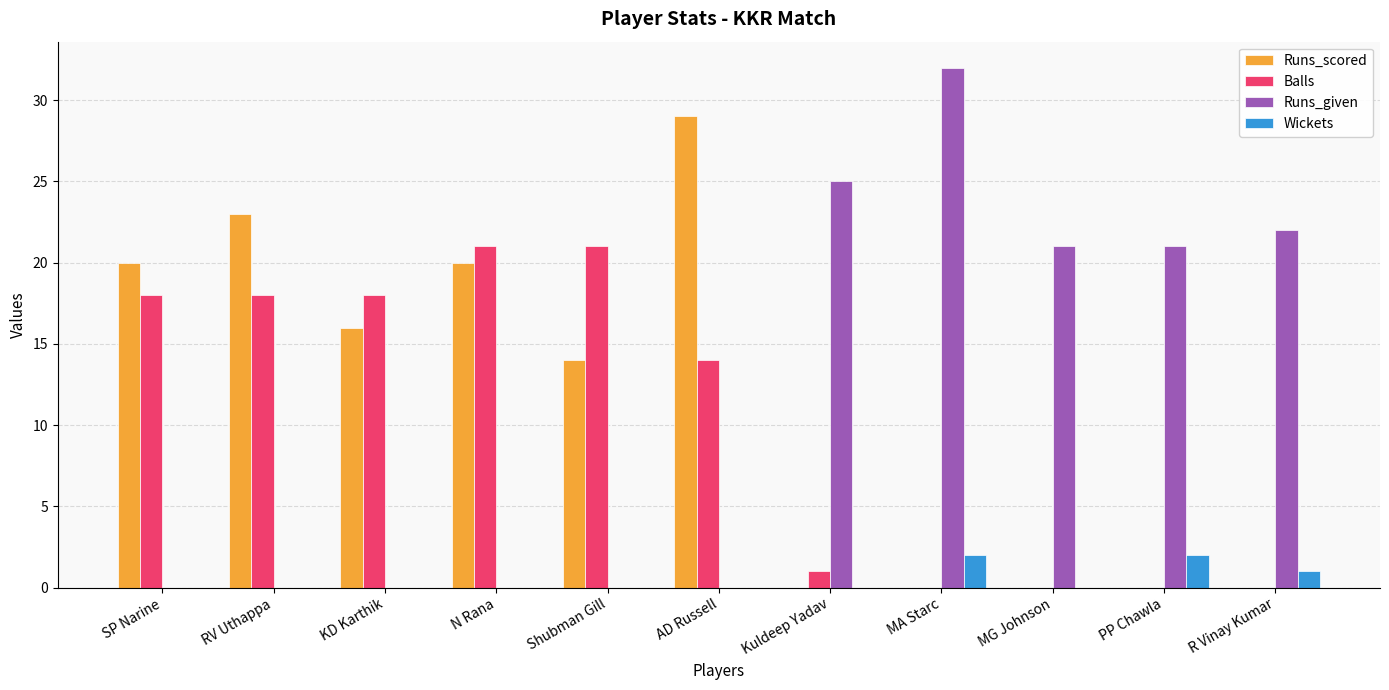

What is the sum of the Runs_scored values at AD Russell and PP Chawla?

29